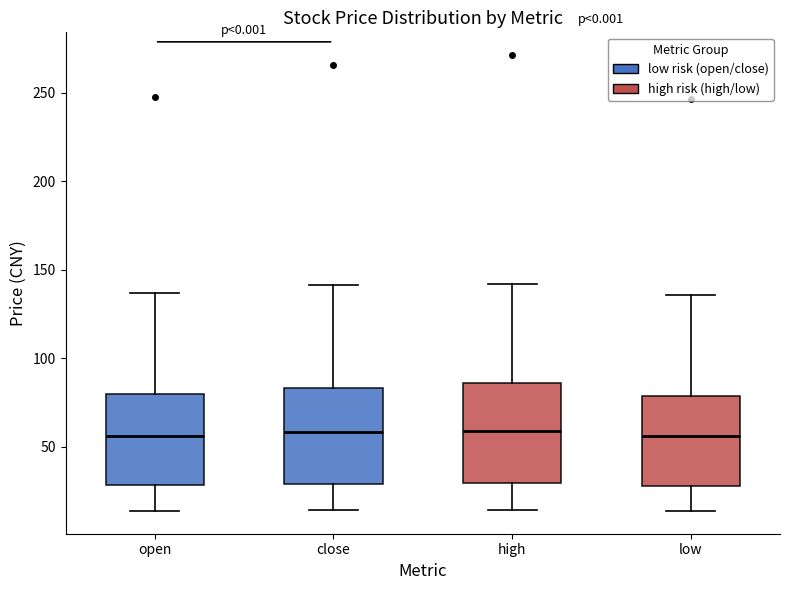

Reading left to right, transcribe this box plot: for each box, give where its median line is, the range the box spans, and where its two whiskers end, as read against the y-axis. The values are not printed on the chart, so give them approximately, as read against the axis.

open: median 55, box 30 to 80, whiskers 15 to 135
close: median 60, box 30 to 85, whiskers 15 to 140
high: median 60, box 30 to 85, whiskers 15 to 140
low: median 55, box 30 to 80, whiskers 15 to 135